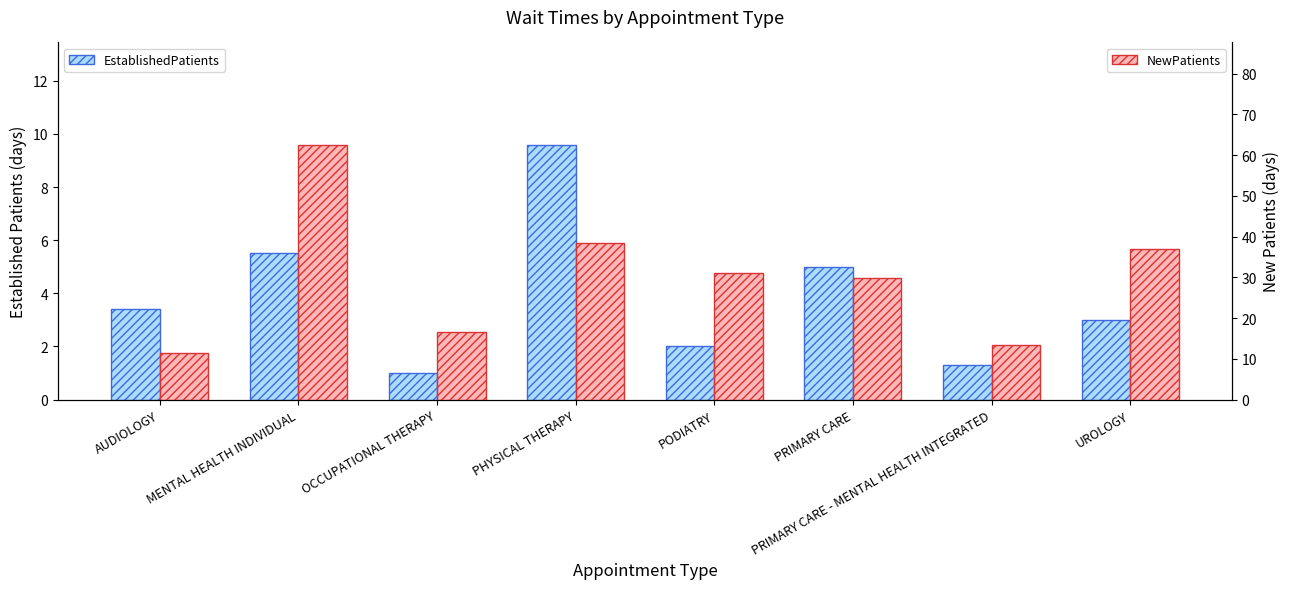

Which series has the largest range (max minus min)?

NewPatients